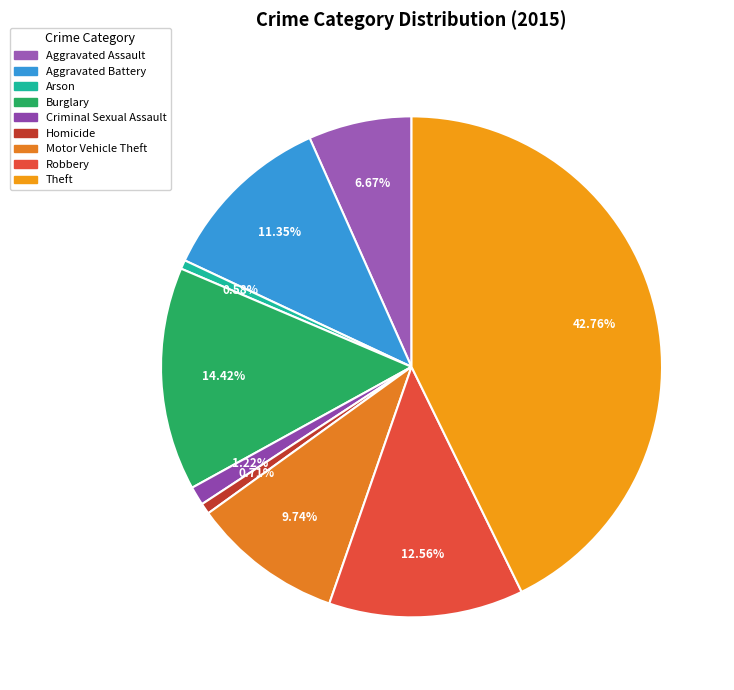

Is it true that Motor Vehicle Theft is 10% of the pie?

True